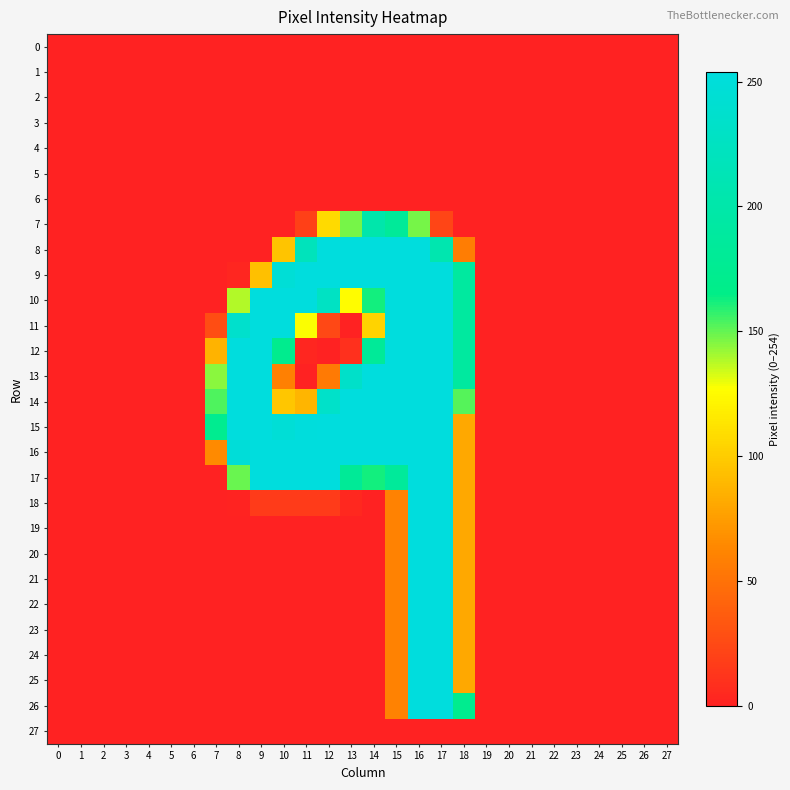

Reading left to right, list all the values displayed in this chart.

row_0: 0	0	0	0	0	0	0	0	0	0	0	0	0	0	0	0	0	0	0	0	0	0	0	0	0	0	0	0
row_1: 0	0	0	0	0	0	0	0	0	0	0	0	0	0	0	0	0	0	0	0	0	0	0	0	0	0	0	0
row_2: 0	0	0	0	0	0	0	0	0	0	0	0	0	0	0	0	0	0	0	0	0	0	0	0	0	0	0	0
row_3: 0	0	0	0	0	0	0	0	0	0	0	0	0	0	0	0	0	0	0	0	0	0	0	0	0	0	0	0
row_4: 0	0	0	0	0	0	0	0	0	0	0	0	0	0	0	0	0	0	0	0	0	0	0	0	0	0	0	0
row_5: 0	0	0	0	0	0	0	0	0	0	0	0	0	0	0	0	0	0	0	0	0	0	0	0	0	0	0	0
row_6: 0	0	0	0	0	0	0	0	0	0	0	0	0	0	0	0	0	0	0	0	0	0	0	0	0	0	0	0
row_7: 0	0	0	0	0	0	0	0	0	0	0	19	108	147	202	183	147	22	0	0	0	0	0	0	0	0	0	0
row_8: 0	0	0	0	0	0	0	0	0	0	96	219	254	254	254	254	254	206	57	0	0	0	0	0	0	0	0	0
row_9: 0	0	0	0	0	0	0	0	3	94	247	254	254	254	254	254	254	254	189	0	0	0	0	0	0	0	0	0
row_10: 0	0	0	0	0	0	0	0	138	254	254	254	227	126	162	254	254	254	189	0	0	0	0	0	0	0	0	0
row_11: 0	0	0	0	0	0	0	27	237	254	254	127	24	0	104	254	254	254	189	0	0	0	0	0	0	0	0	0
row_12: 0	0	0	0	0	0	0	87	254	254	172	3	0	9	182	254	254	254	189	0	0	0	0	0	0	0	0	0
row_13: 0	0	0	0	0	0	0	144	254	254	59	0	55	234	254	254	254	254	189	0	0	0	0	0	0	0	0	0
row_14: 0	0	0	0	0	0	0	153	254	254	97	88	233	254	254	254	254	254	152	0	0	0	0	0	0	0	0	0
row_15: 0	0	0	0	0	0	0	174	254	254	247	253	254	254	254	254	254	254	81	0	0	0	0	0	0	0	0	0
row_16: 0	0	0	0	0	0	0	65	249	254	254	254	254	254	254	254	254	254	81	0	0	0	0	0	0	0	0	0
row_17: 0	0	0	0	0	0	0	0	149	254	254	254	254	181	162	184	254	254	81	0	0	0	0	0	0	0	0	0
row_18: 0	0	0	0	0	0	0	0	1	16	16	16	16	4	0	60	254	254	81	0	0	0	0	0	0	0	0	0
row_19: 0	0	0	0	0	0	0	0	0	0	0	0	0	0	0	60	254	254	81	0	0	0	0	0	0	0	0	0
row_20: 0	0	0	0	0	0	0	0	0	0	0	0	0	0	0	60	254	254	81	0	0	0	0	0	0	0	0	0
row_21: 0	0	0	0	0	0	0	0	0	0	0	0	0	0	0	60	254	254	81	0	0	0	0	0	0	0	0	0
row_22: 0	0	0	0	0	0	0	0	0	0	0	0	0	0	0	60	254	254	81	0	0	0	0	0	0	0	0	0
row_23: 0	0	0	0	0	0	0	0	0	0	0	0	0	0	0	60	254	254	81	0	0	0	0	0	0	0	0	0
row_24: 0	0	0	0	0	0	0	0	0	0	0	0	0	0	0	60	254	254	81	0	0	0	0	0	0	0	0	0
row_25: 0	0	0	0	0	0	0	0	0	0	0	0	0	0	0	60	254	254	81	0	0	0	0	0	0	0	0	0
row_26: 0	0	0	0	0	0	0	0	0	0	0	0	0	0	0	60	254	254	173	0	0	0	0	0	0	0	0	0
row_27: 0	0	0	0	0	0	0	0	0	0	0	0	0	0	0	0	0	0	0	0	0	0	0	0	0	0	0	0